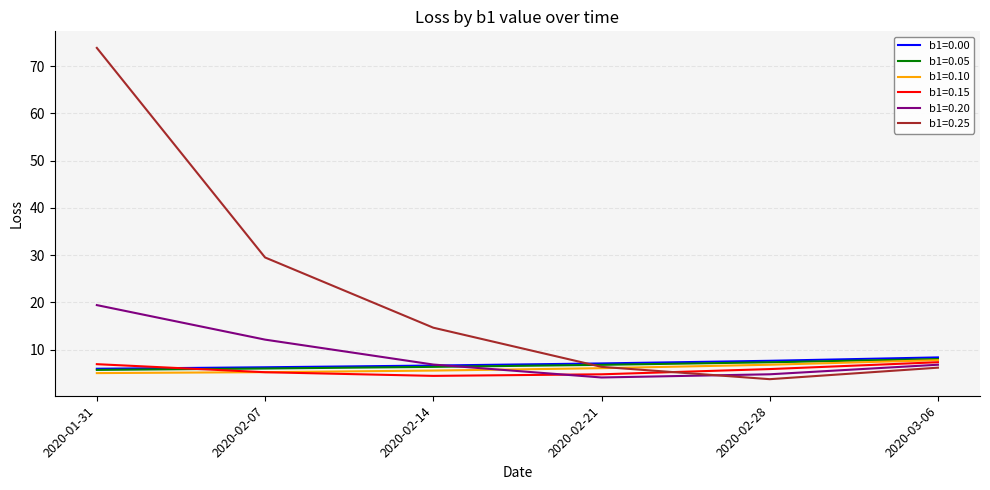

Which series has the widest spread of values?

b1=0.25